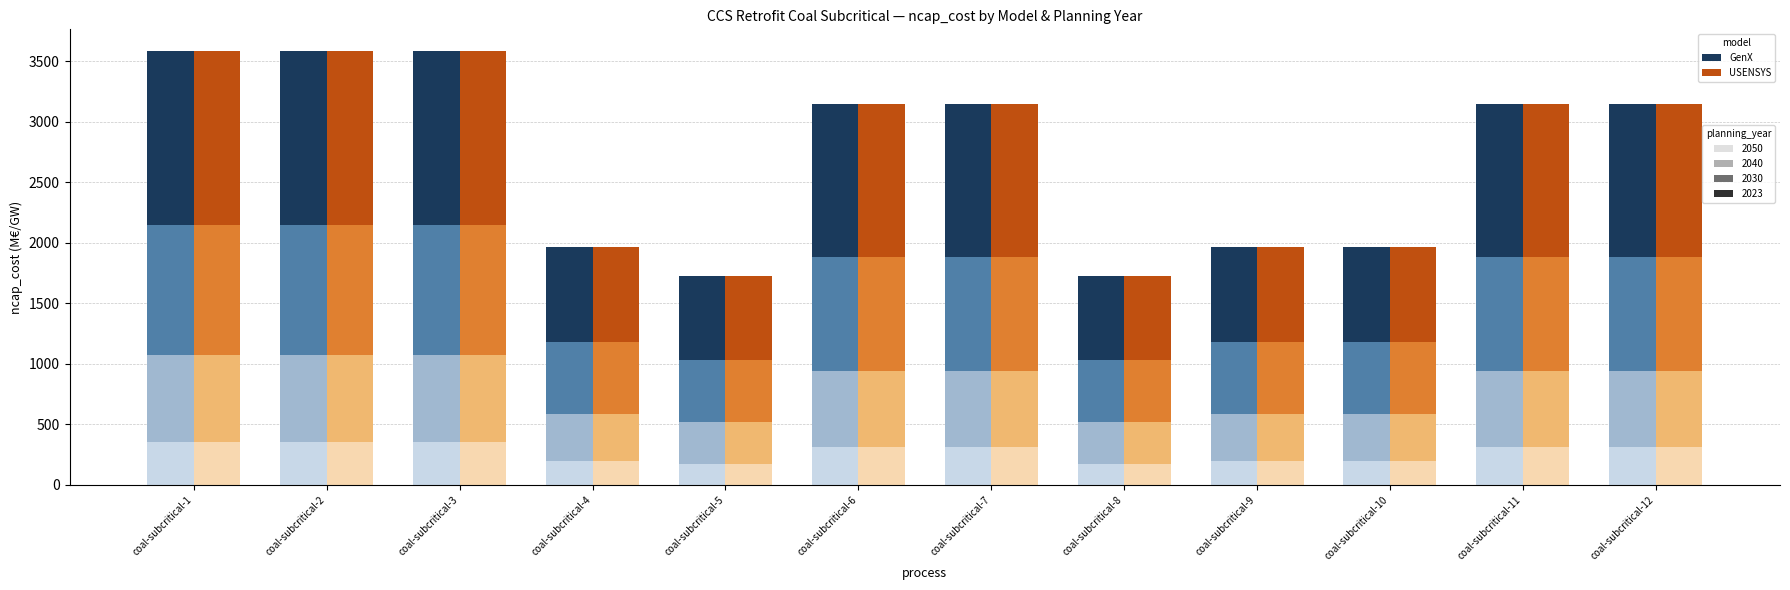

The efficiency series shows 848.4 at coal-subcritical-7. True or false?

False